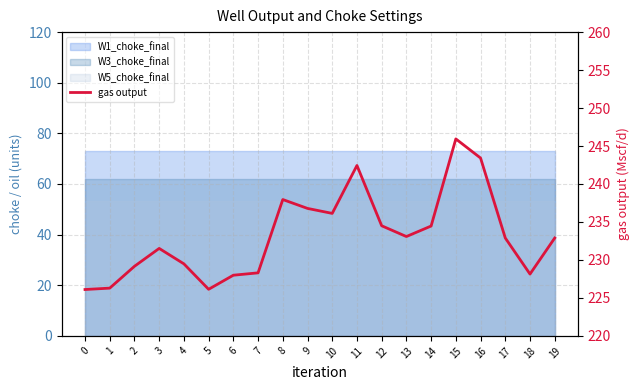

Where is the first local maximum?

3